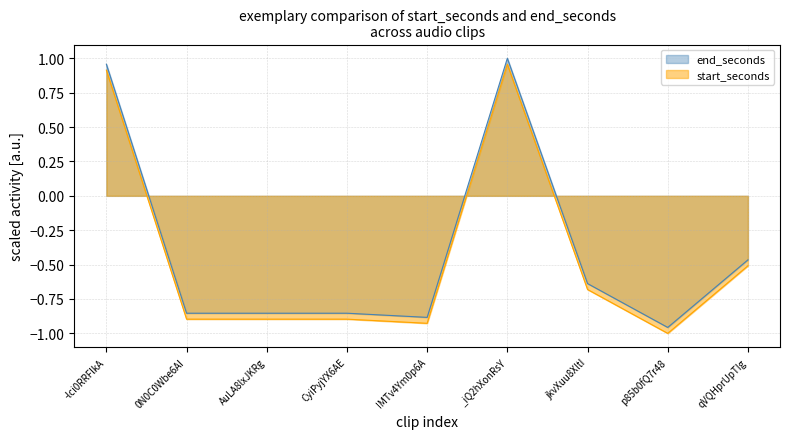

How many negative values does the start_seconds series have?

7